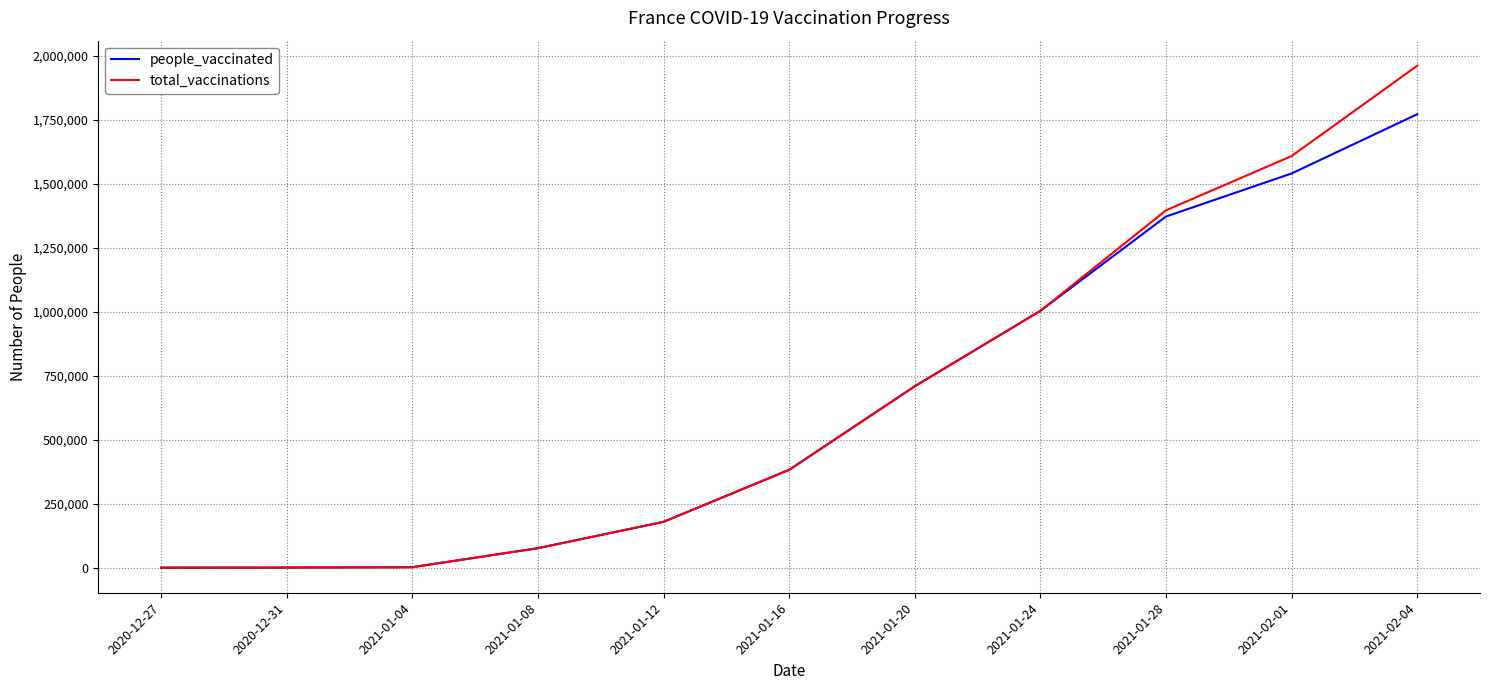

Which series has the largest range (max minus min)?

total_vaccinations